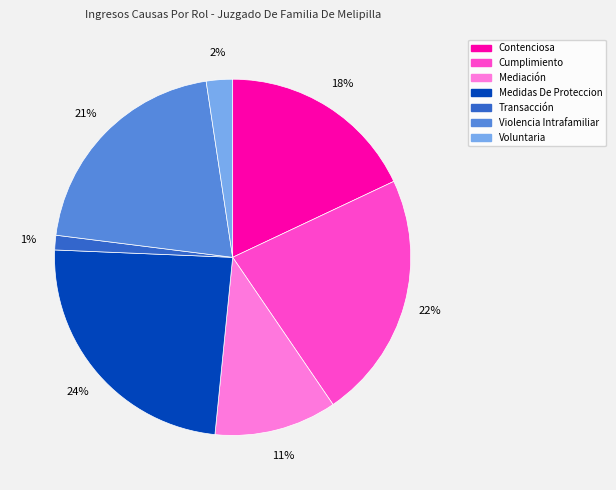

How many segments does this pie chart have?

7